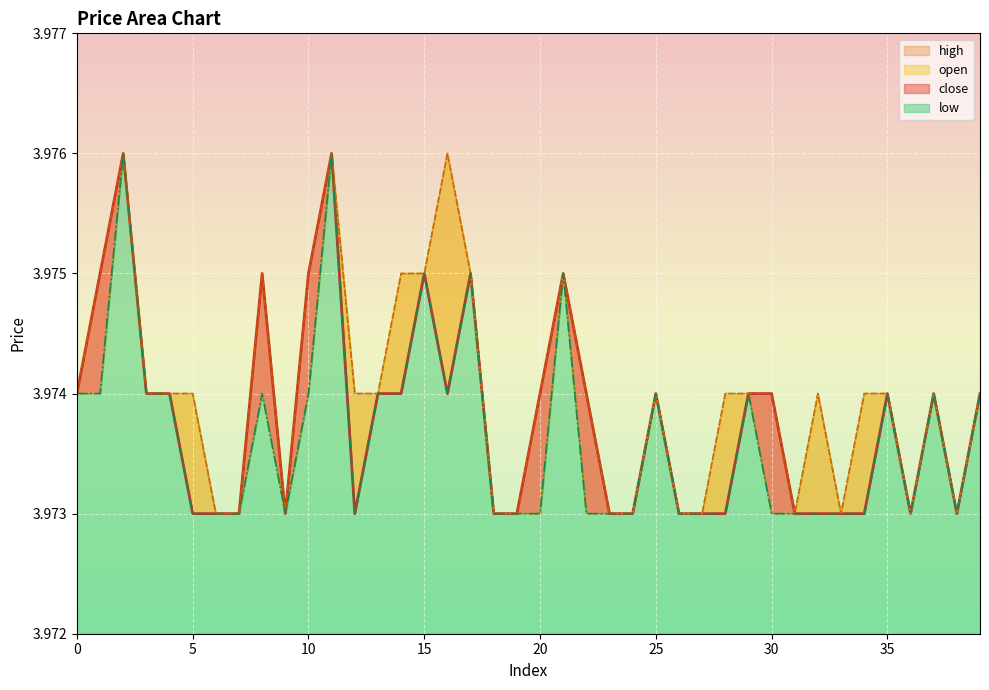

How many distinct data groups are displayed?

4